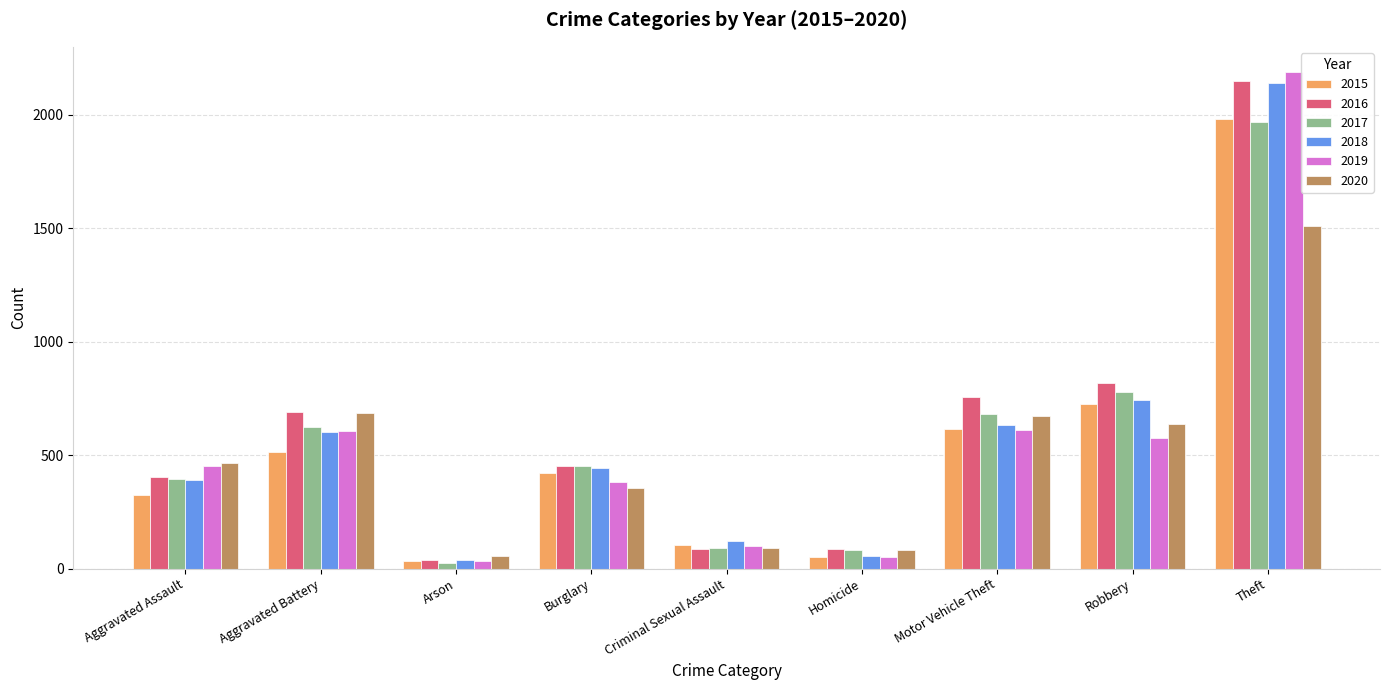

What is the label of the 5th bar from the right?

Criminal Sexual Assault